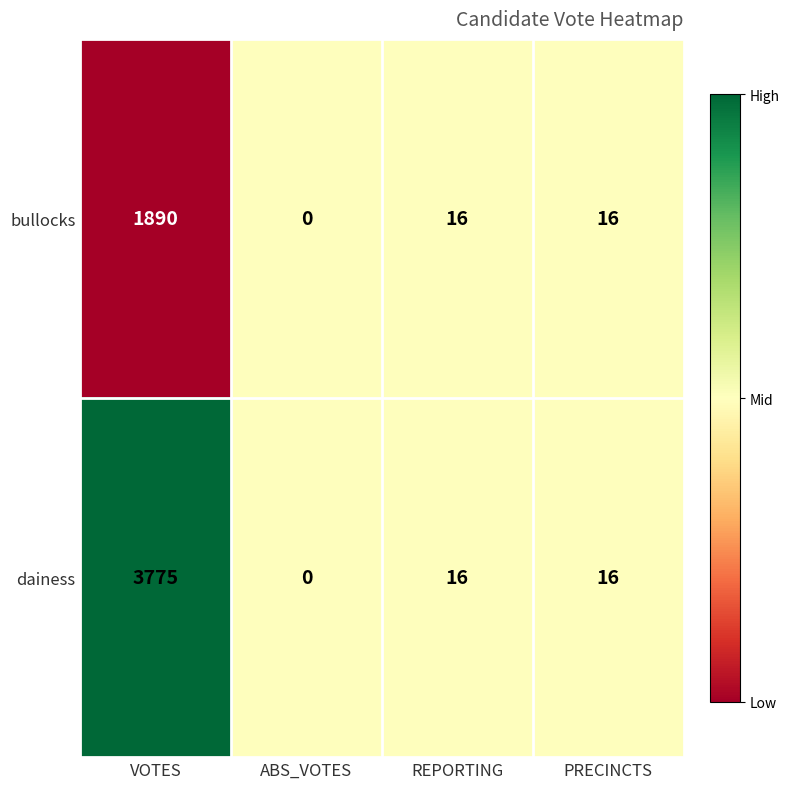

How many categories are shown in the chart?

4